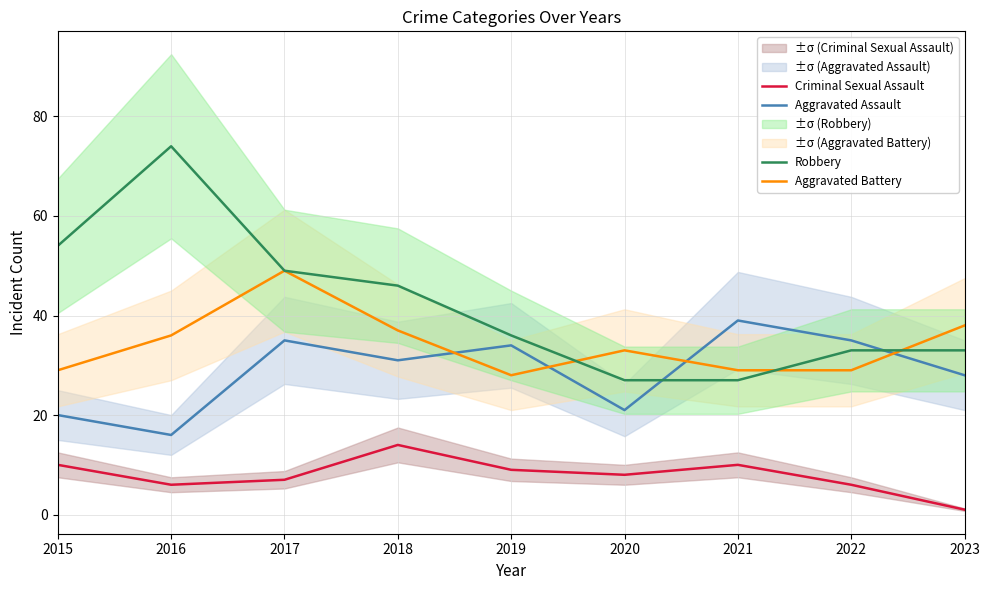

Read the Robbery value at 2015, to the nearest 10.

50